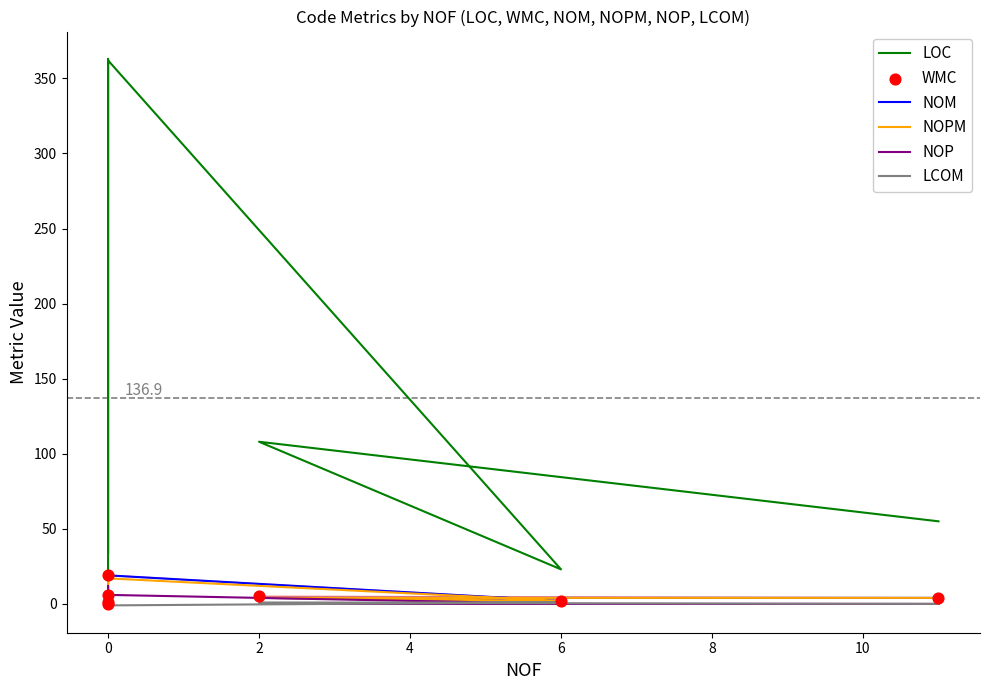

What is the total value across all series at 0?

422.0